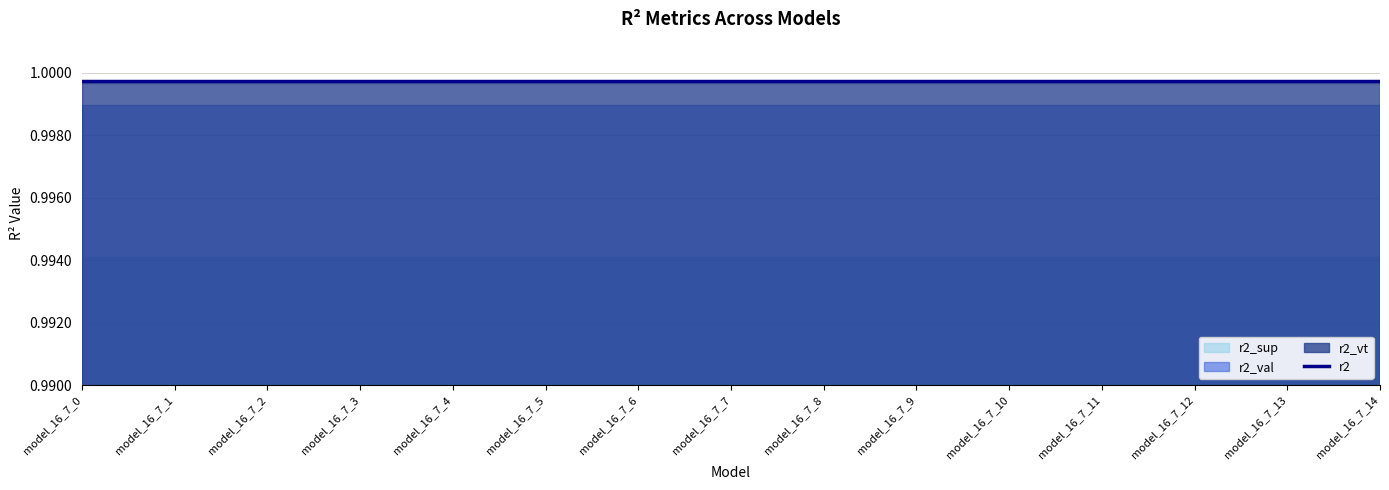

Does the chart have visible grid lines?

Yes